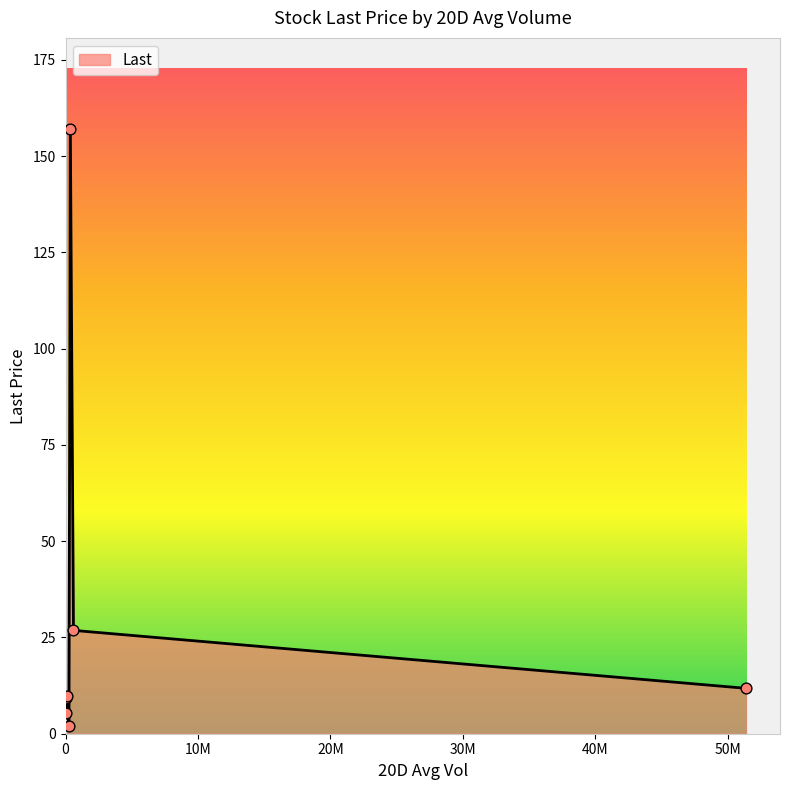

True or false: the data has more than 2 interior local peaks.

False